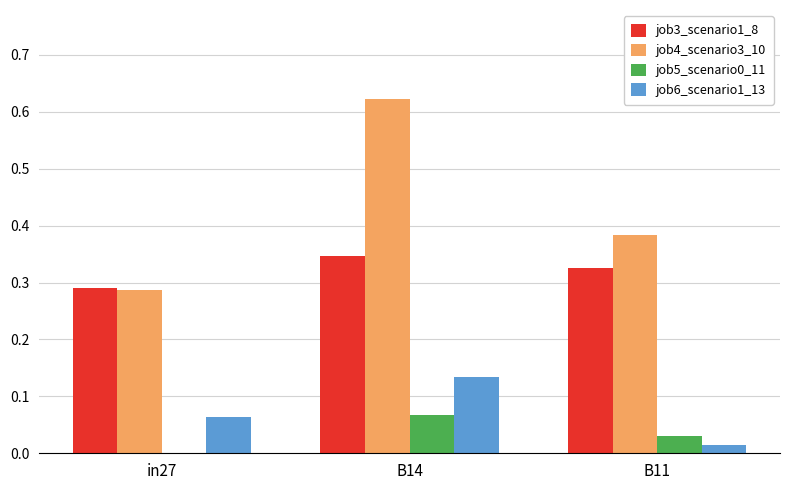

Between in27 and B14, which series saw the biggest shift?

job4_scenario3_10